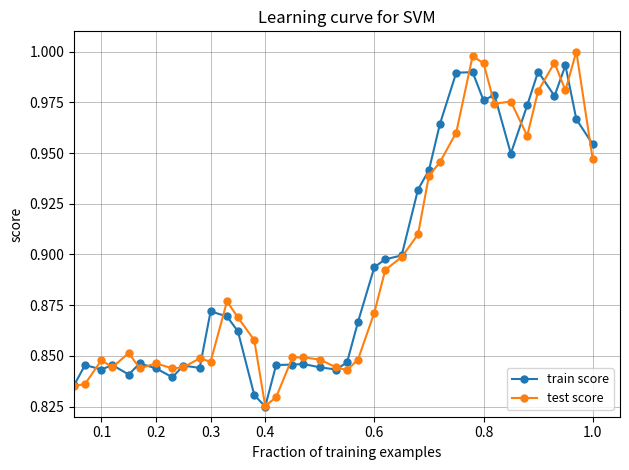

What is the sum of all train score values?

35.7